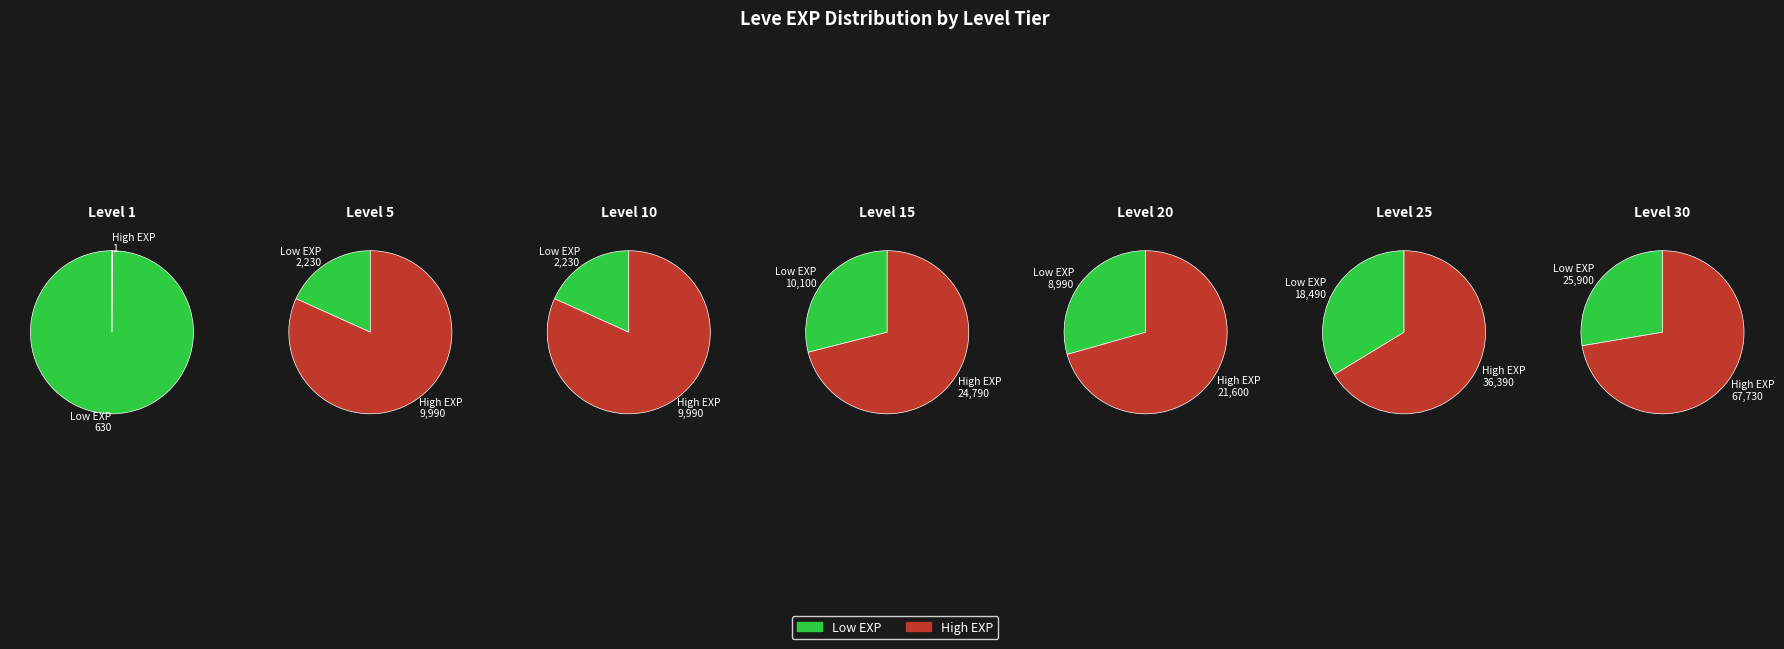

Does 5 account for over 50% of the chart?

No